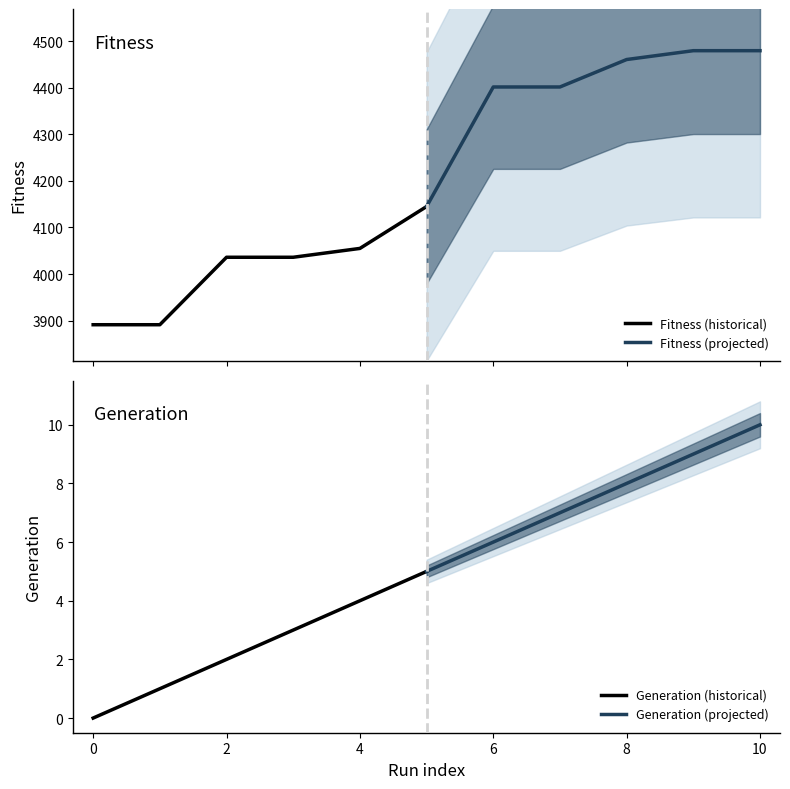

What is the value of the Fitness (historical) point at the 2nd from the left?

3891